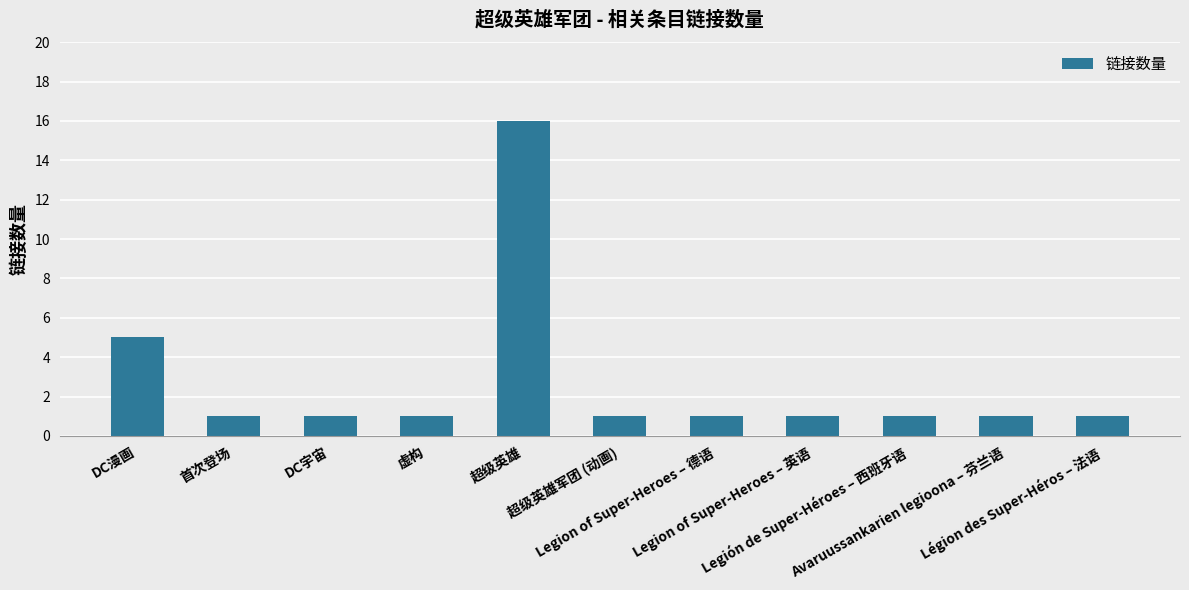

What position from the right is 超级英雄军团 (动画)?

6